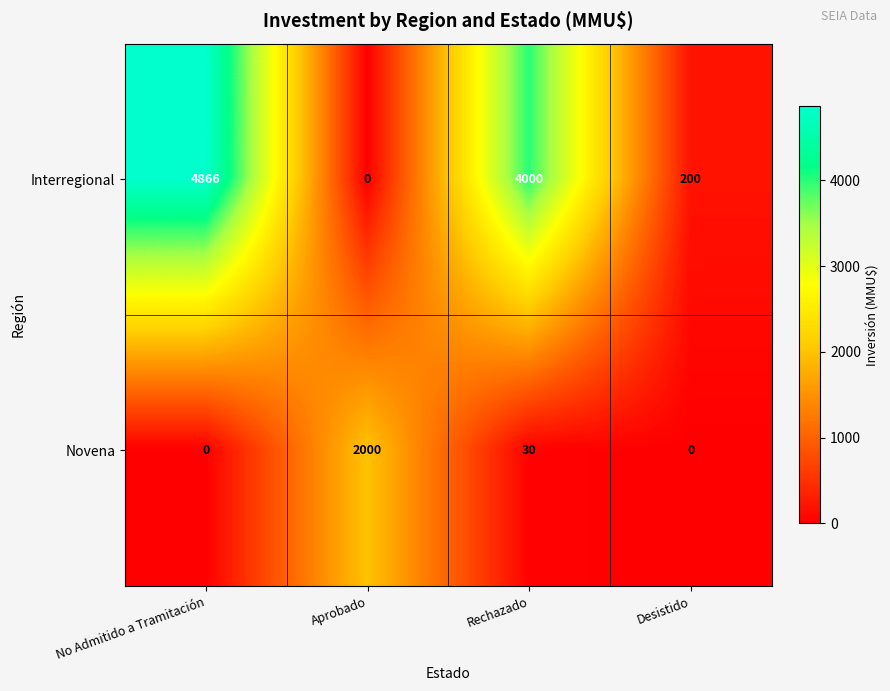

What is the sum of all Interregional values?

9066